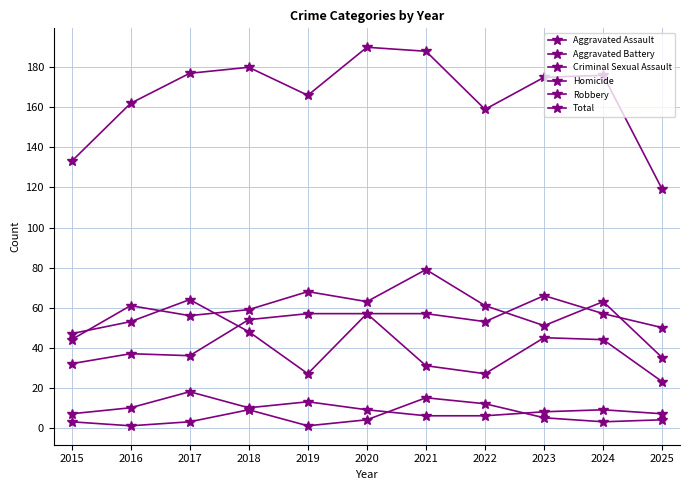

Which category has the lowest value in the Robbery series?

2025